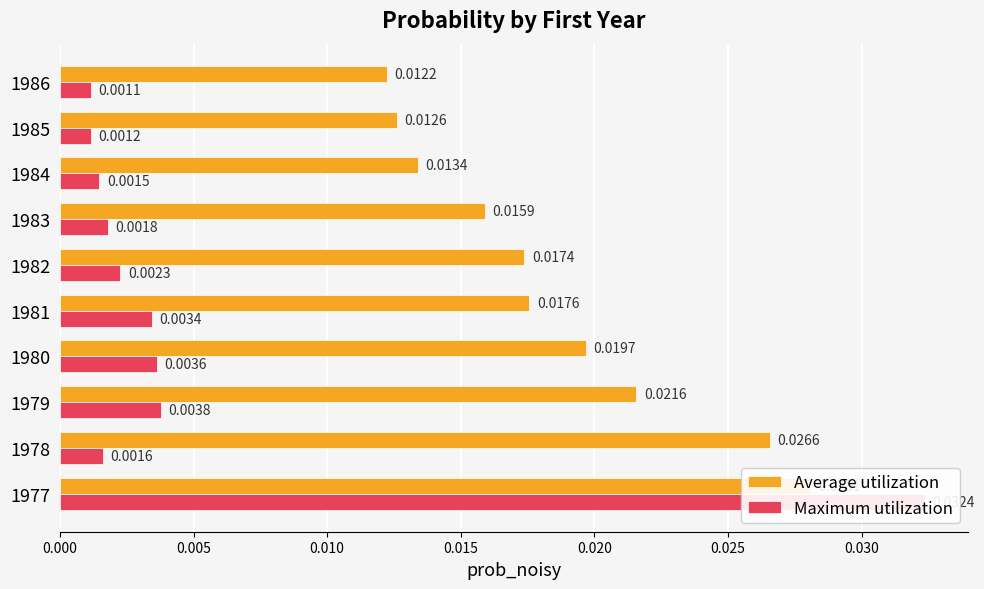

What are all the series names shown in the legend?

Average utilization, Maximum utilization